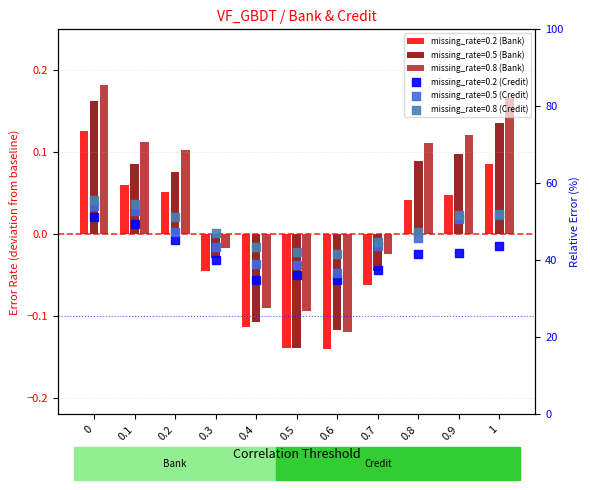

Which series reaches the minimum Y coordinate?

missing_rate=0.2 (Bank)